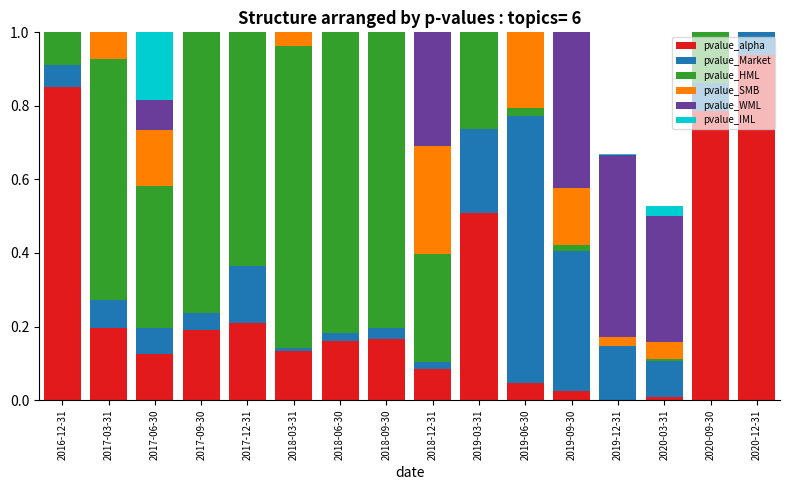

Which label corresponds to the smallest value in the chart?

2019-12-31